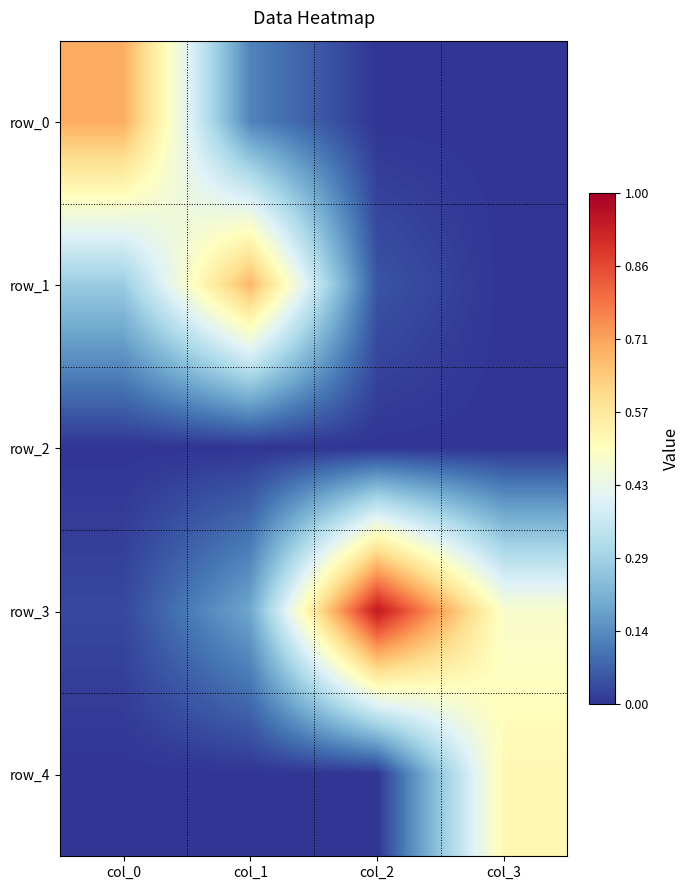

Reading left to right, extract all data points from this chart.

row_0: col_0=0.7	col_1=0.1	col_2=0.0	col_3=0.0
row_1: col_0=0.3	col_1=0.7	col_2=0.0	col_3=0.0
row_2: col_0=0.0	col_1=0.0	col_2=0.0	col_3=0.0
row_3: col_0=0.0	col_1=0.2	col_2=0.9	col_3=0.5
row_4: col_0=0.0	col_1=0.0	col_2=0.0	col_3=0.5